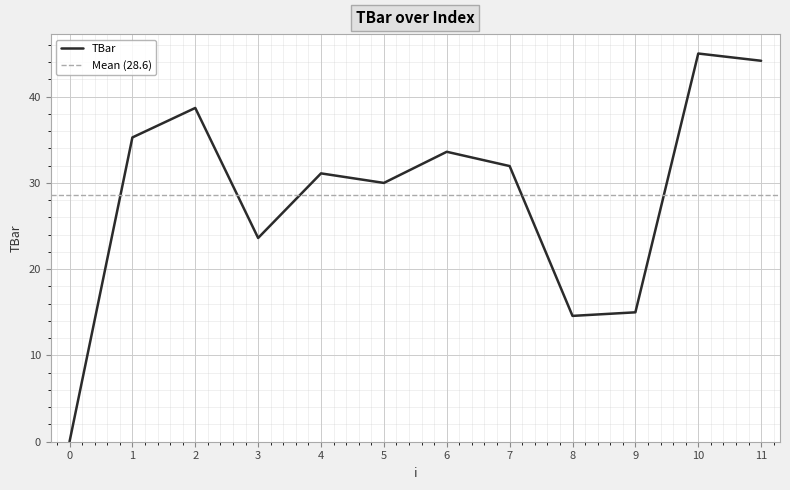

List the labels in order of value, largest first.

10, 11, 2, 1, 6, 7, 4, 5, 3, 9, 8, 0